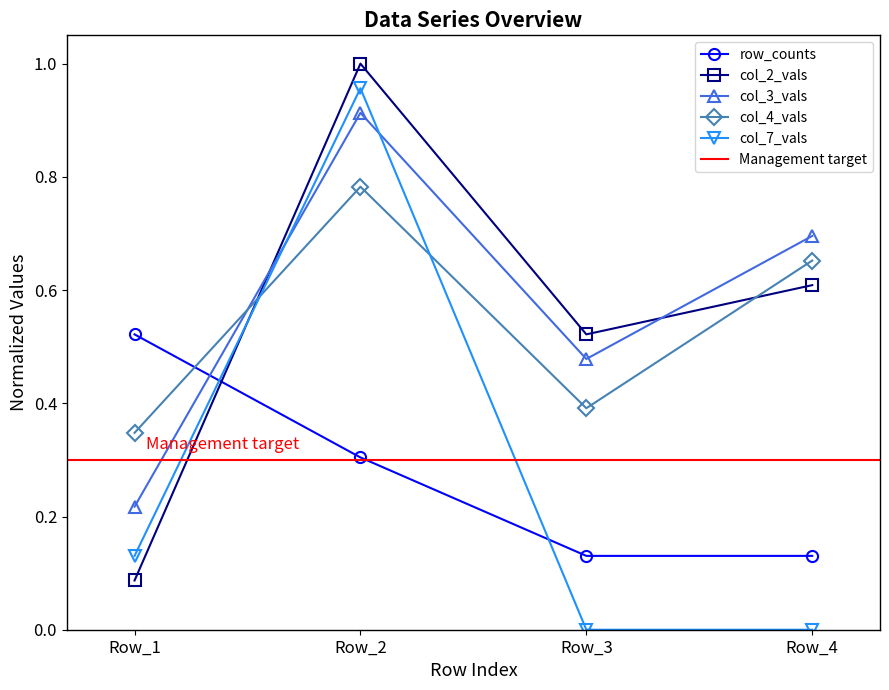

What is the difference between the maximum and minimum values in the col_3_vals series?

0.7